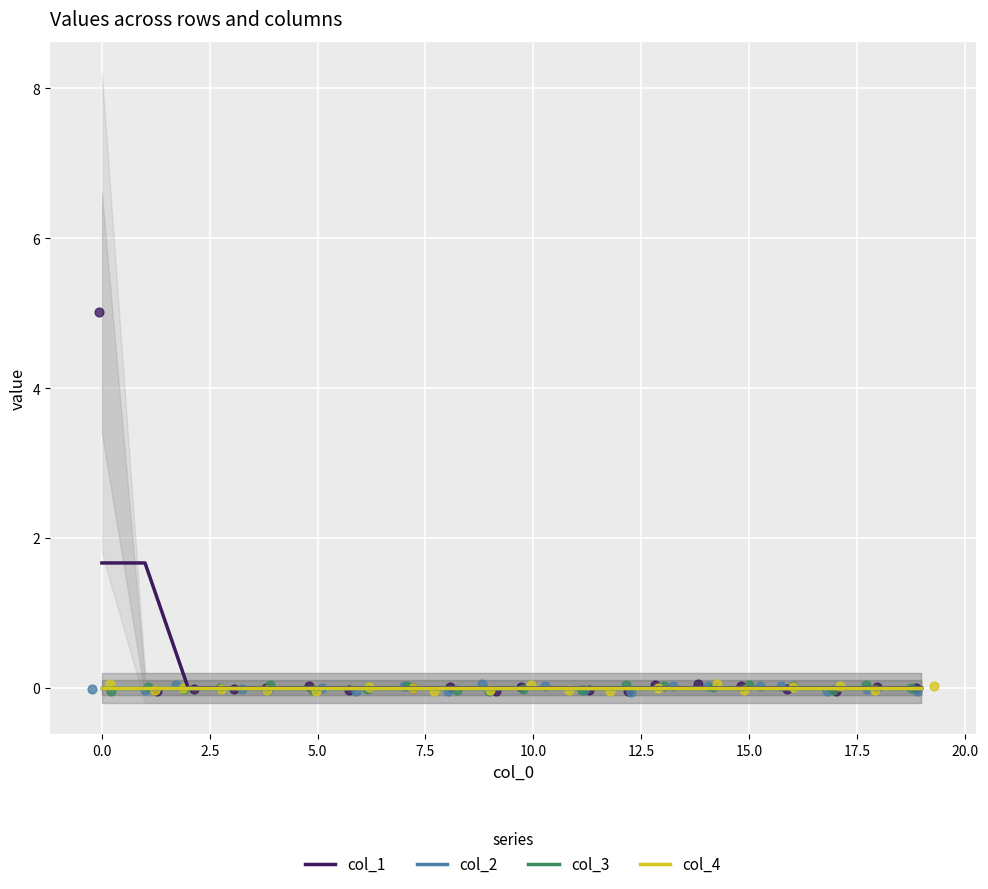

Is the value of col_3 at 15 greater than the value of col_4 at 5.0?

No